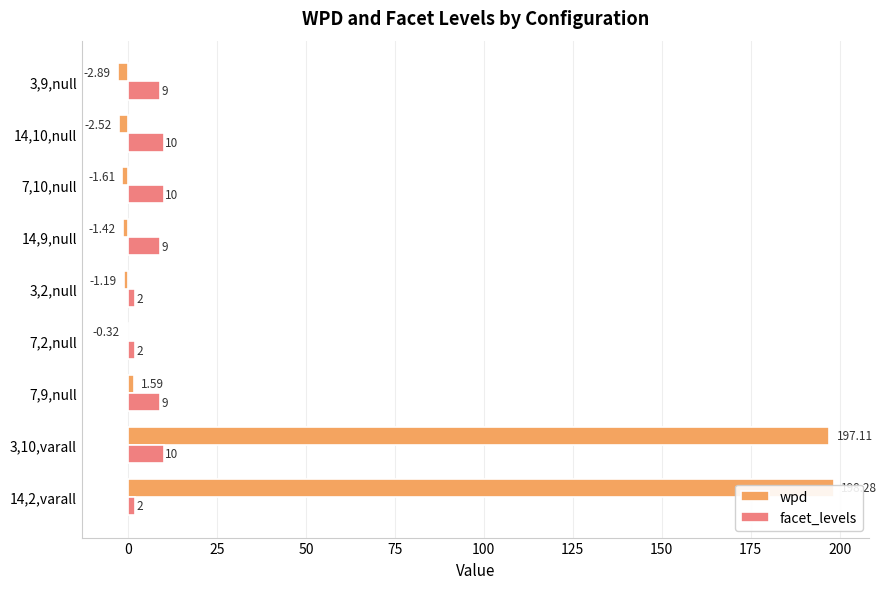

Is it true that wpd equals -5.0 at 3,9,null?

False